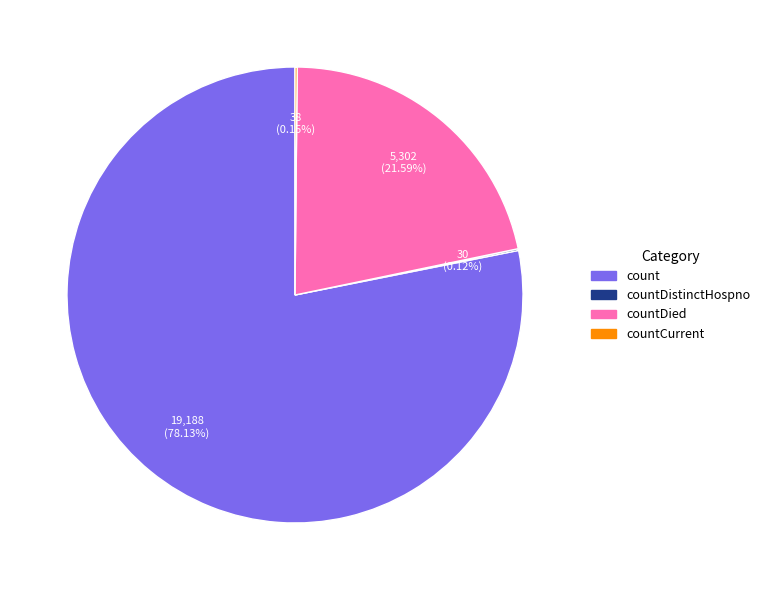

To the nearest percent, what is the average slice percentage?

25%